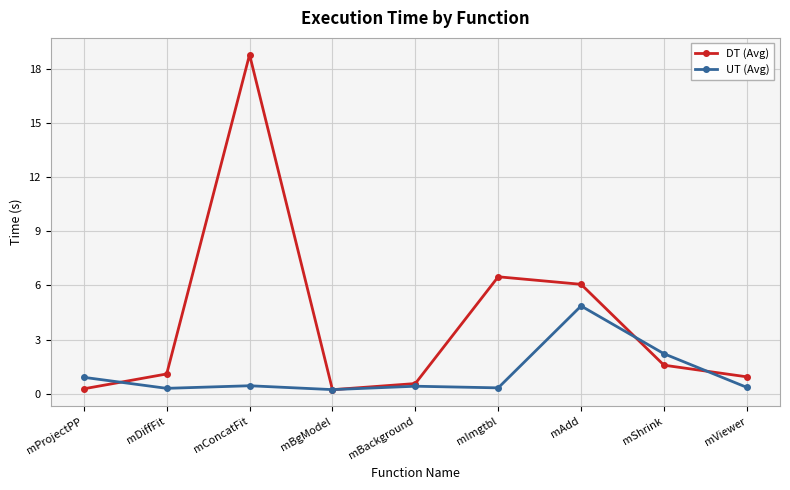

The value of UT (Avg) at mShrink is 2.2. True or false?

True